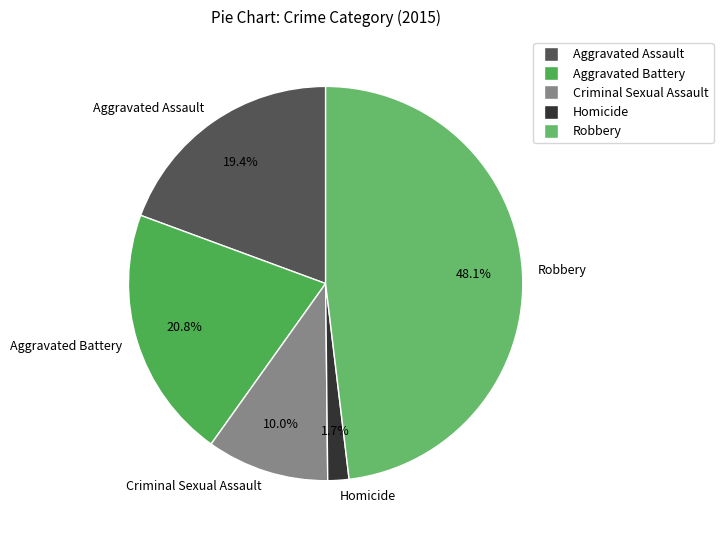

To the nearest percent, what is the difference between the Aggravated Battery and Criminal Sexual Assault slice percentages?

11%